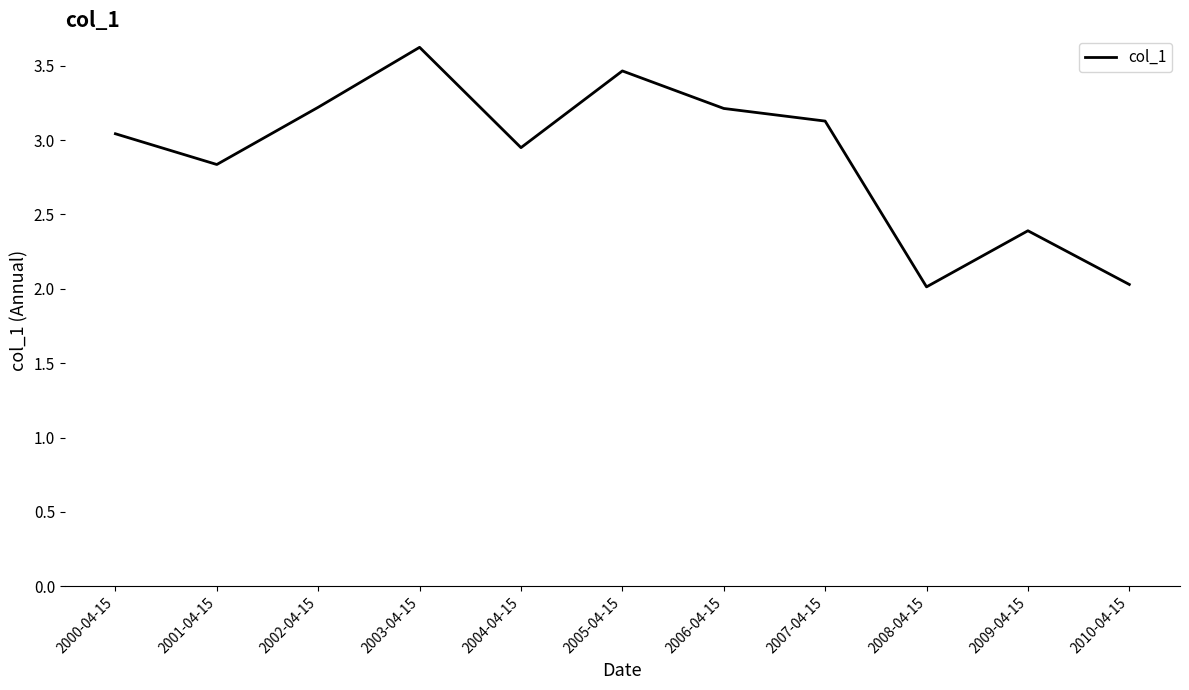

The value at 2000-04-15 is 1.0. True or false?

False